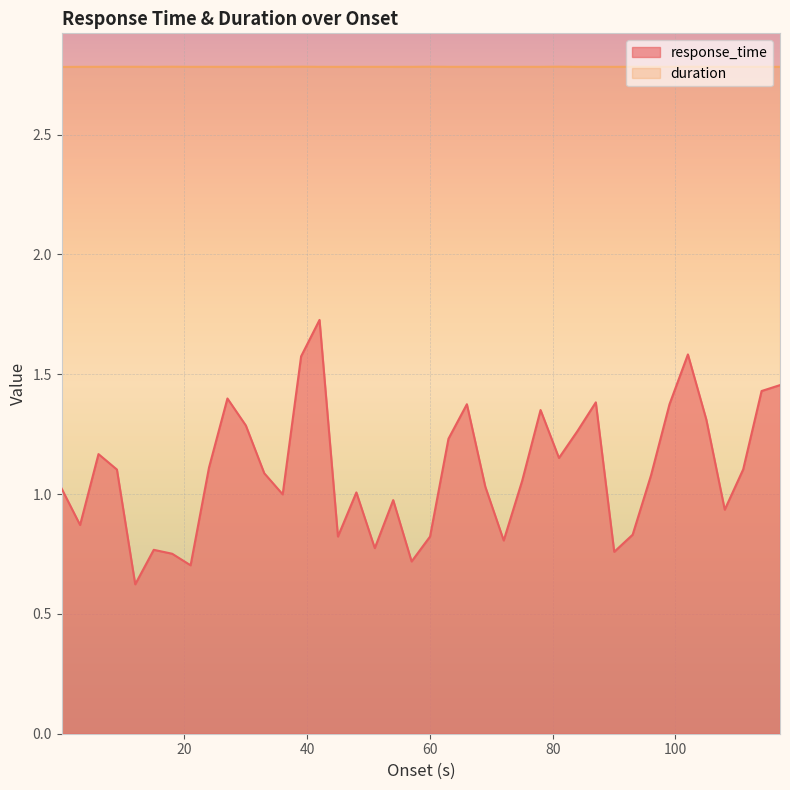

True or false: response_time and duration cross at least once.

False